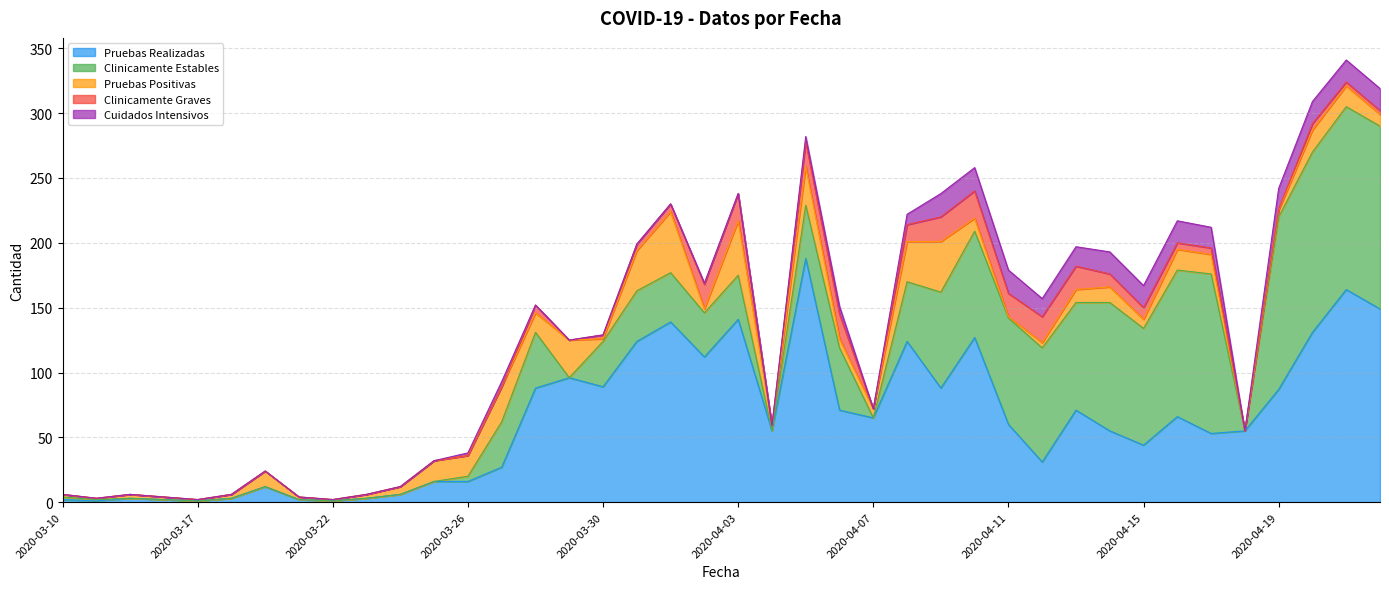

How many lines are shown in the chart?

5